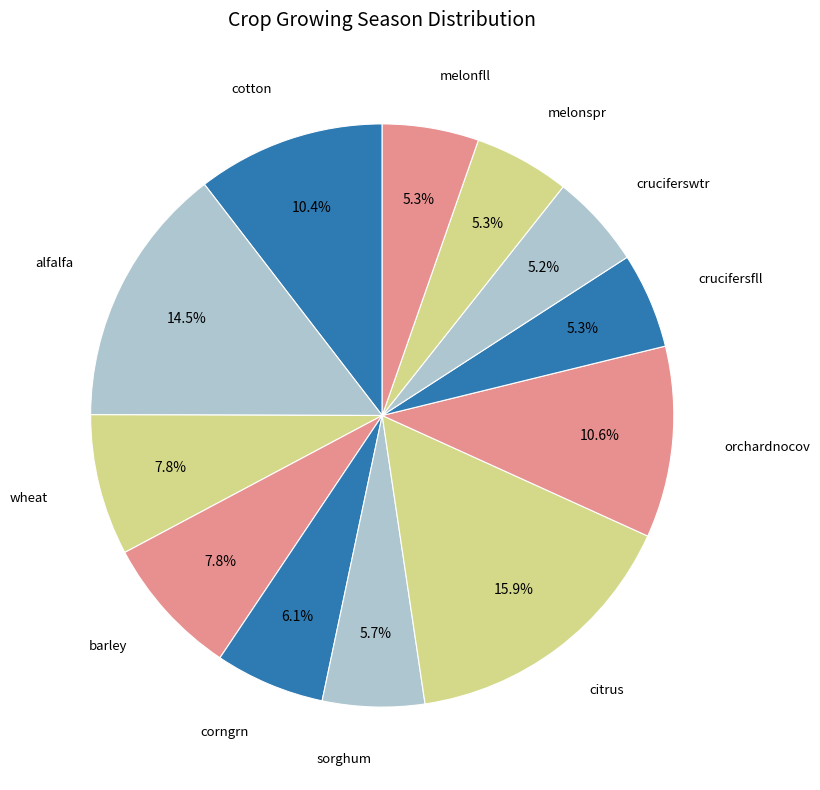

Count the number of slices in the pie.

12